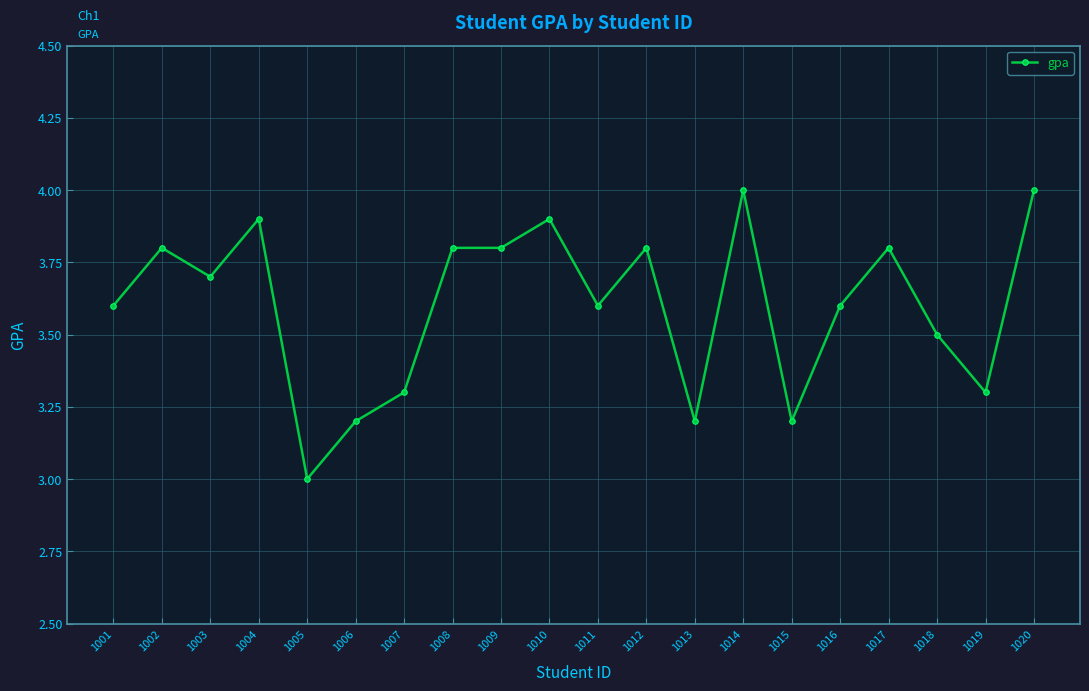

What is the smallest value displayed?

3.0